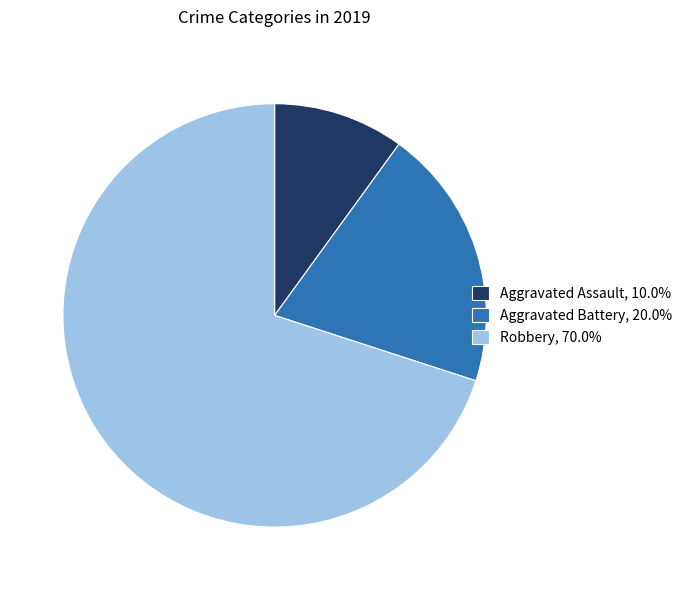

Rank the categories by value from lowest to highest.

Aggravated Assault, Aggravated Battery, Robbery